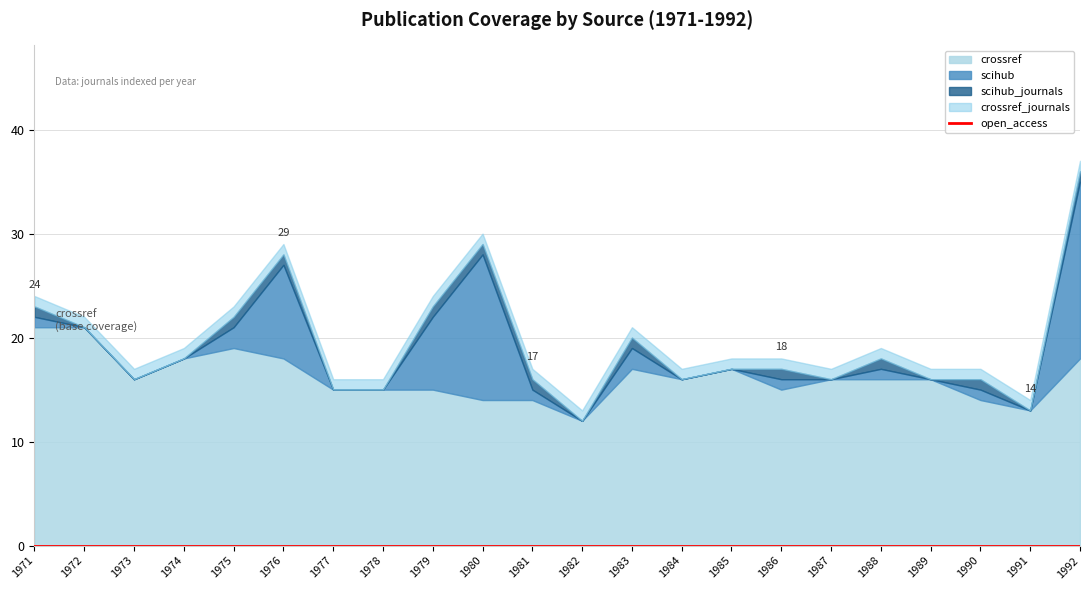

Reading right to left, list all the values displayed in this chart.

crossref: 18	13	14	16	16	16	15	17	16	17	12	14	14	15	15	15	18	19	18	16	21	21
scihub: 17	0	1	0	1	0	1	0	0	2	0	1	14	7	0	0	9	2	0	0	0	1
scihub_journals: 1	0	1	0	1	0	1	0	0	1	0	1	1	1	0	0	1	1	0	0	0	1
open_access: 0	0	0	0	0	0	0	0	0	0	0	0	0	0	0	0	0	0	0	0	0	0
crossref_journals: 1	1	1	1	1	1	1	1	1	1	1	1	1	1	1	1	1	1	1	1	1	1